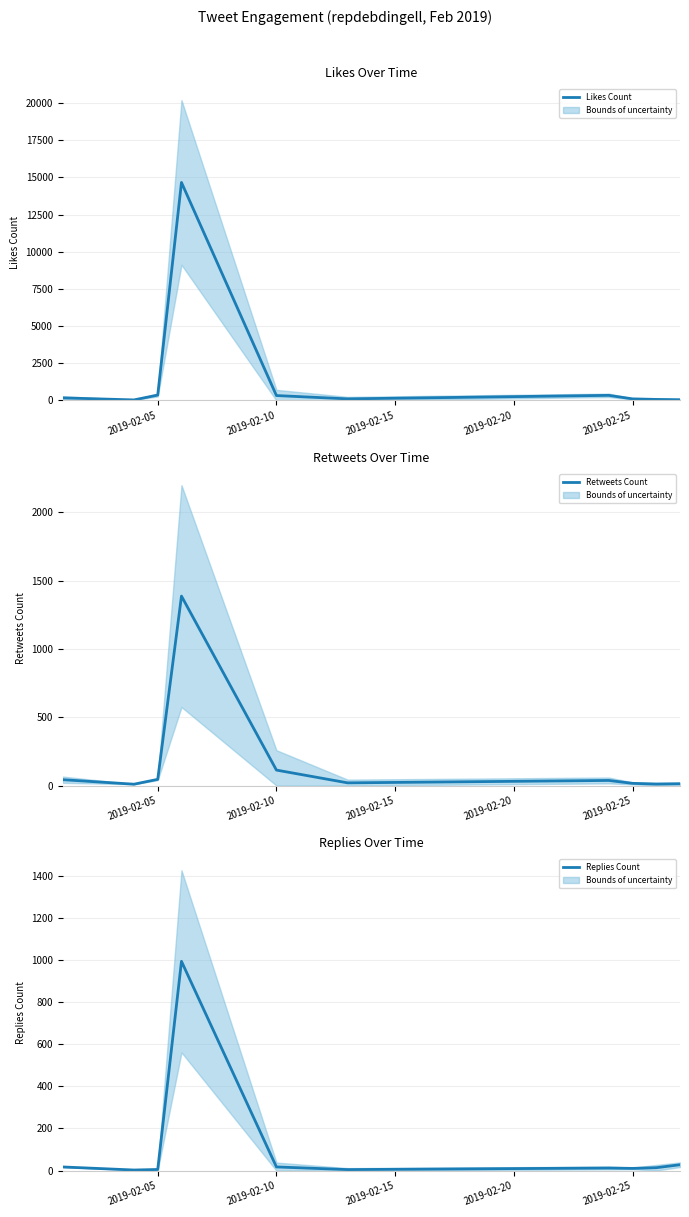

What is the value of the Likes Count point at the 1st from the left?

175.5